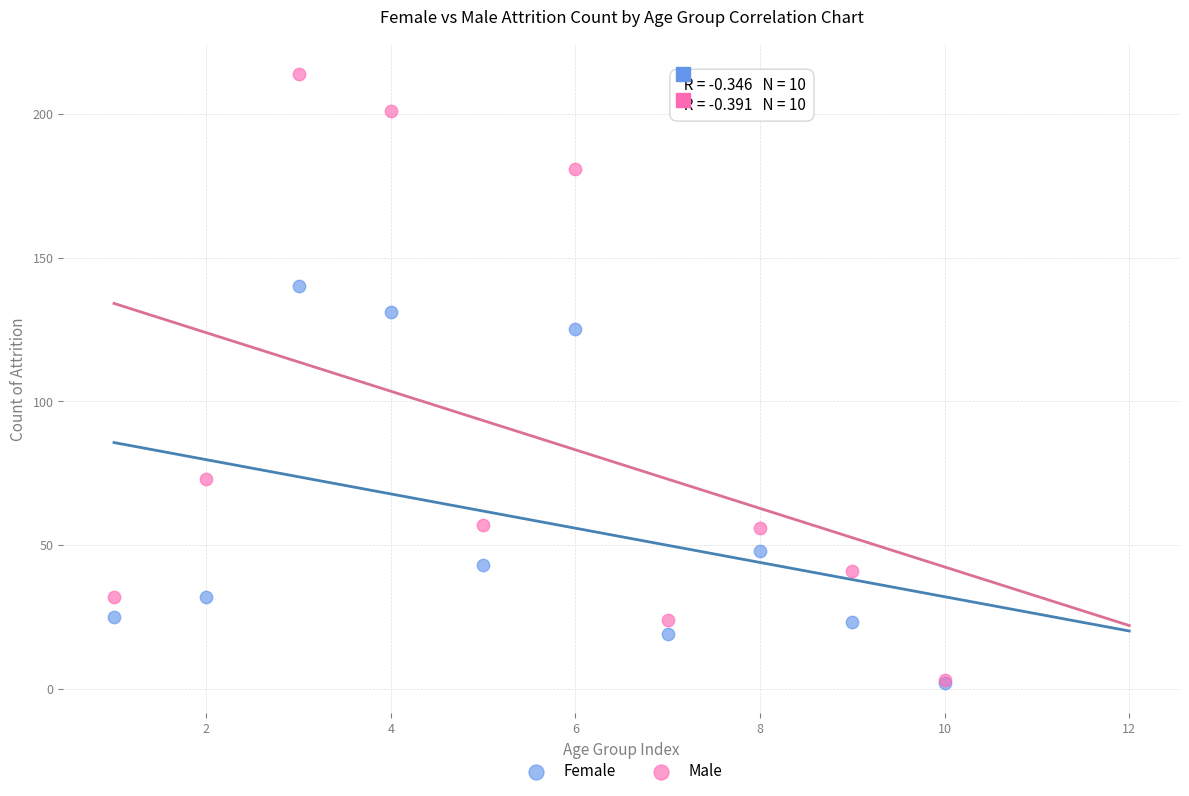

What are all the series names shown in the legend?

Female, Male